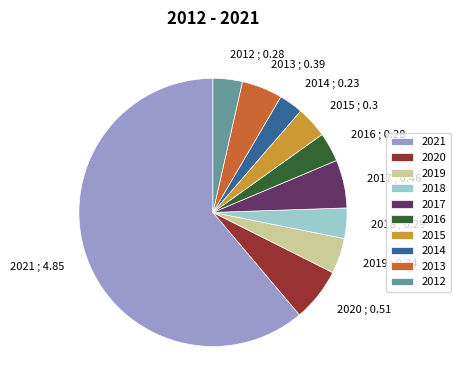

The 2014 slice represents 3% of the pie. True or false?

True